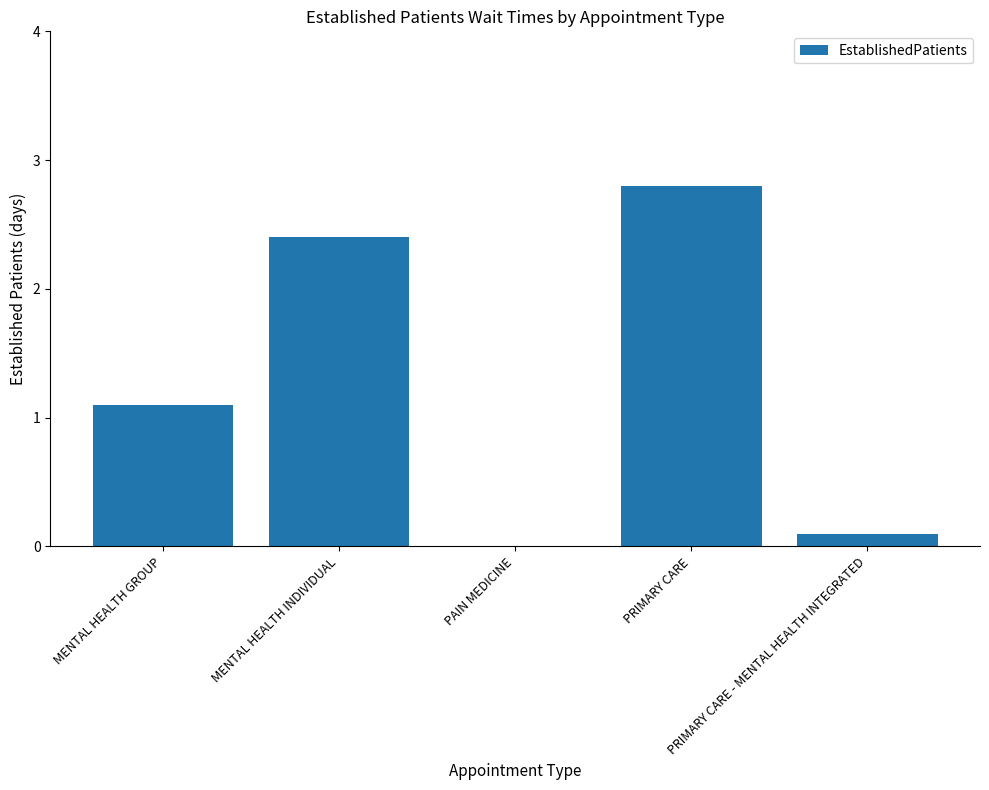

The value at MENTAL HEALTH GROUP is 1.1. True or false?

True